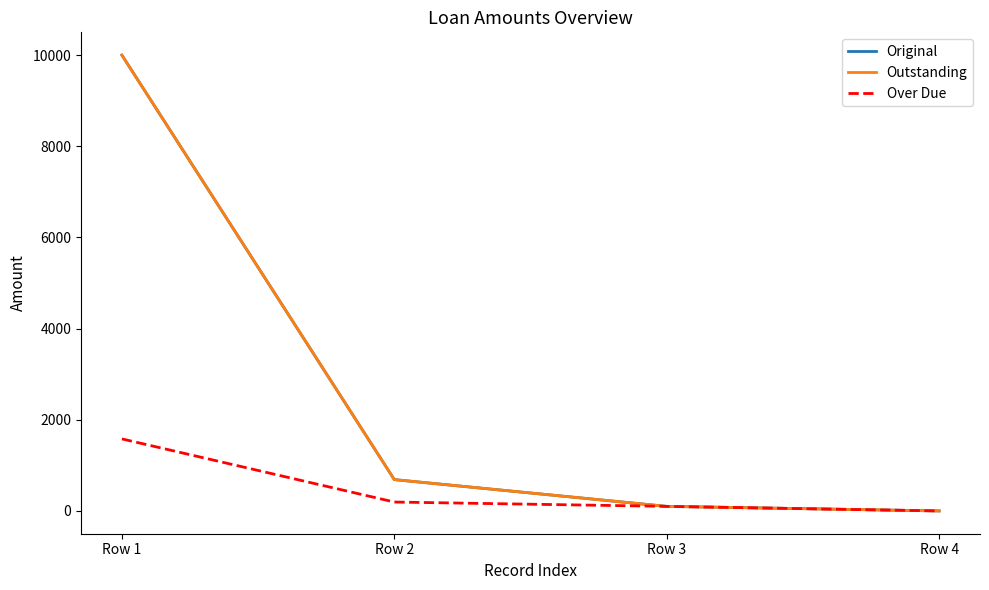

Between Row 3 and Row 4, which series saw the biggest shift?

Original